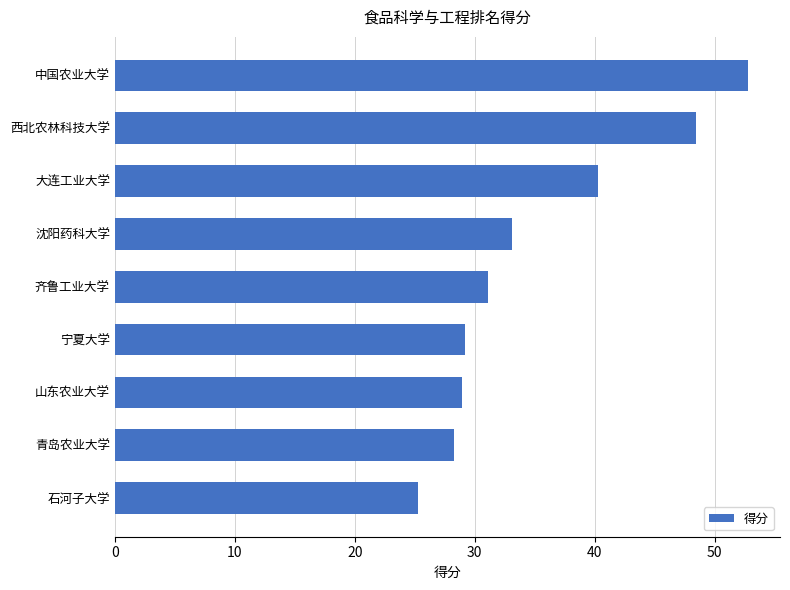

What is the difference between the maximum and minimum values?

27.5